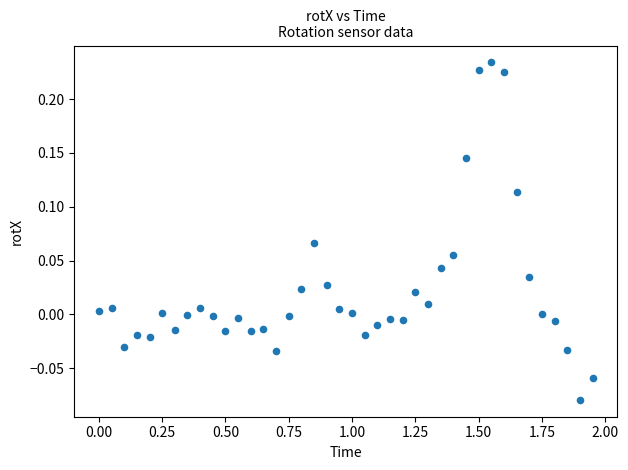

What is the range of Y values (max minus min)?

0.3